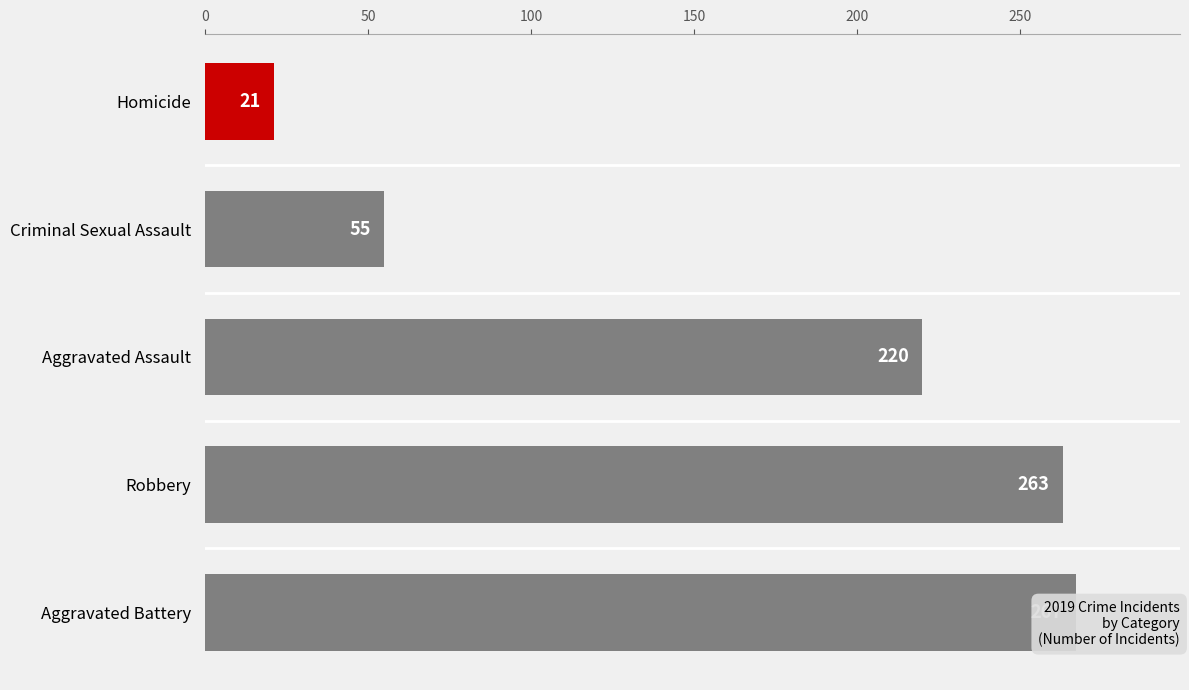

What is the difference between the maximum and second lowest values?

212